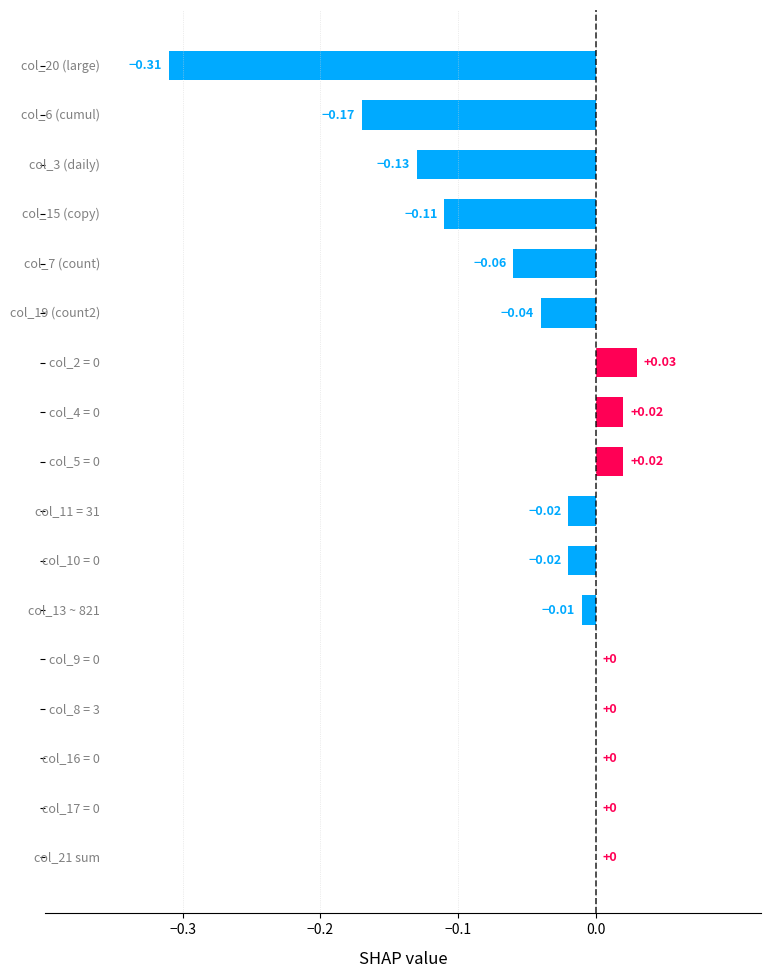

Are the bars horizontal?

Yes